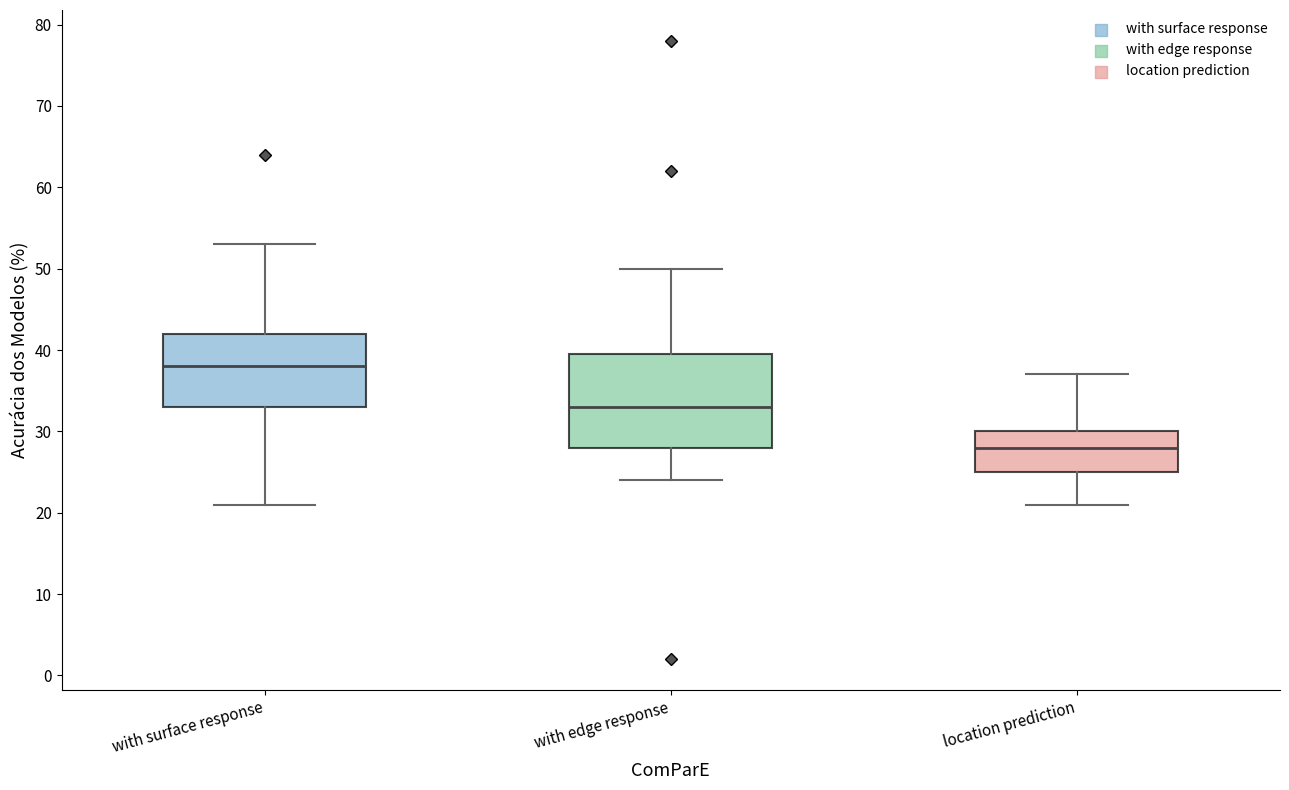

Which box has the lowest median line?

location prediction